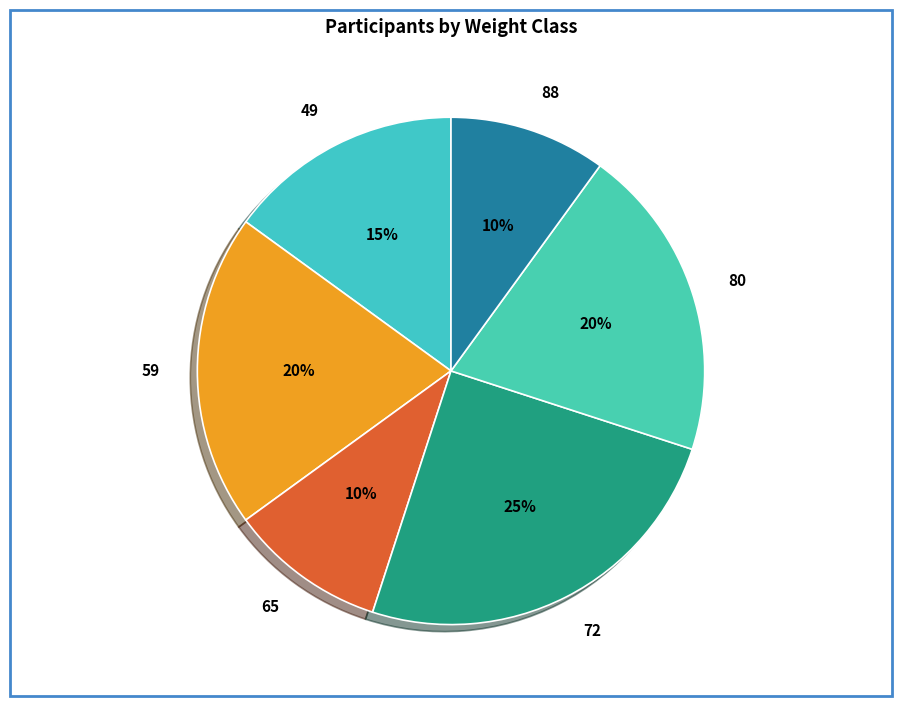

The 80 slice represents 27% of the pie. True or false?

False